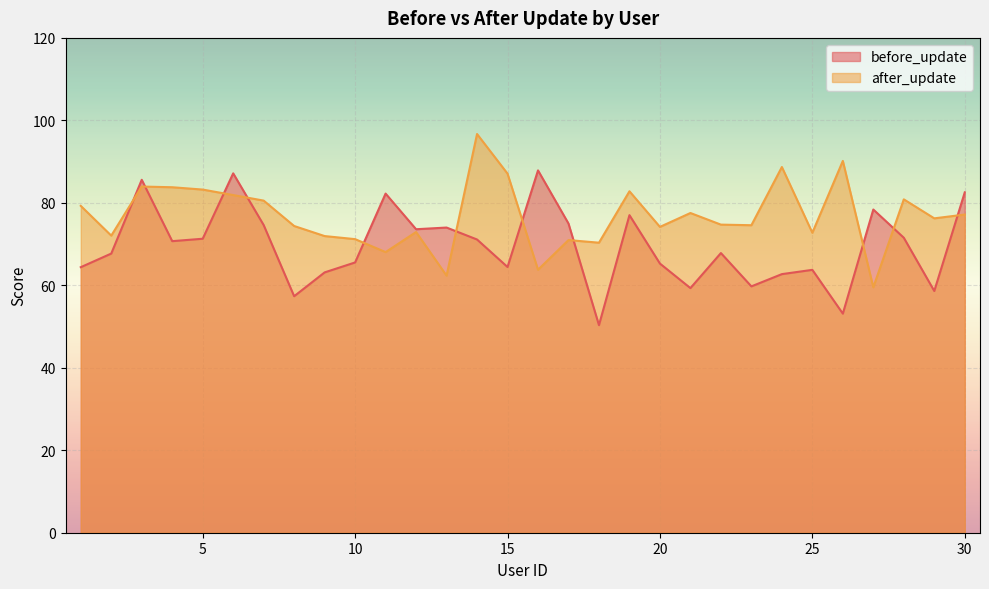

Which series has the largest total across all categories?

after_update